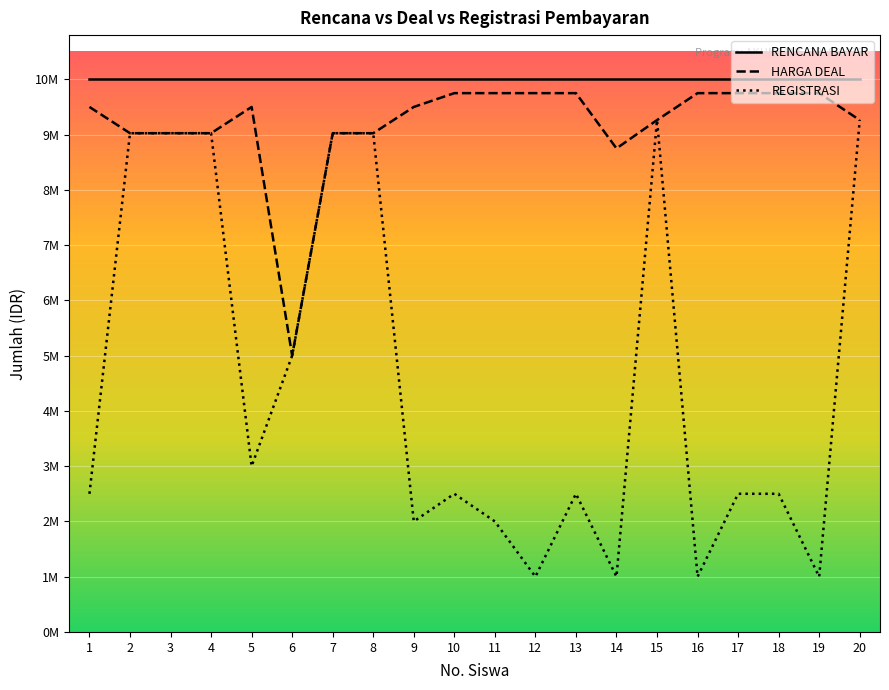

What is the difference between the HARGA DEAL values at 8 and 16?

725000